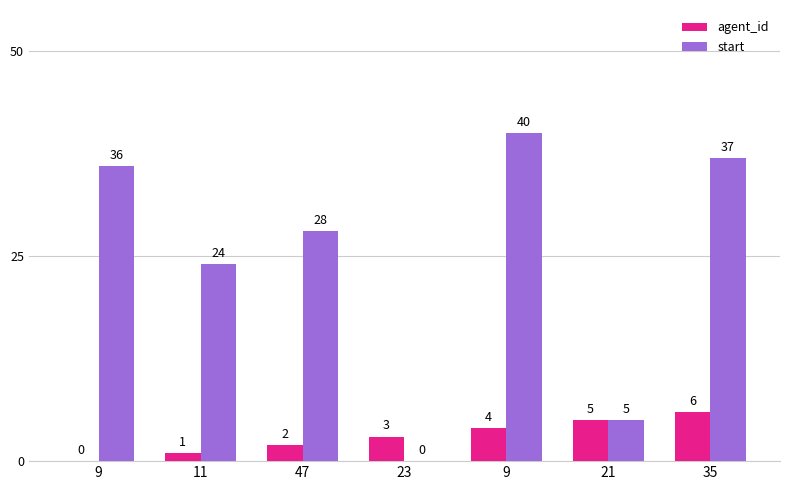

What are all the series names shown in the legend?

agent_id, start